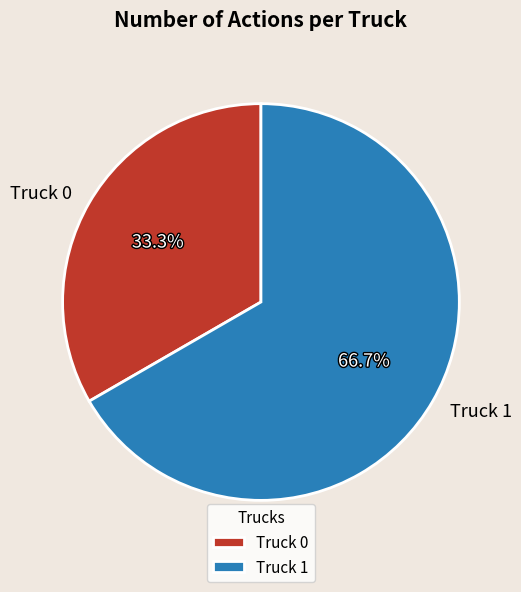

Does any single category account for the majority?

Yes